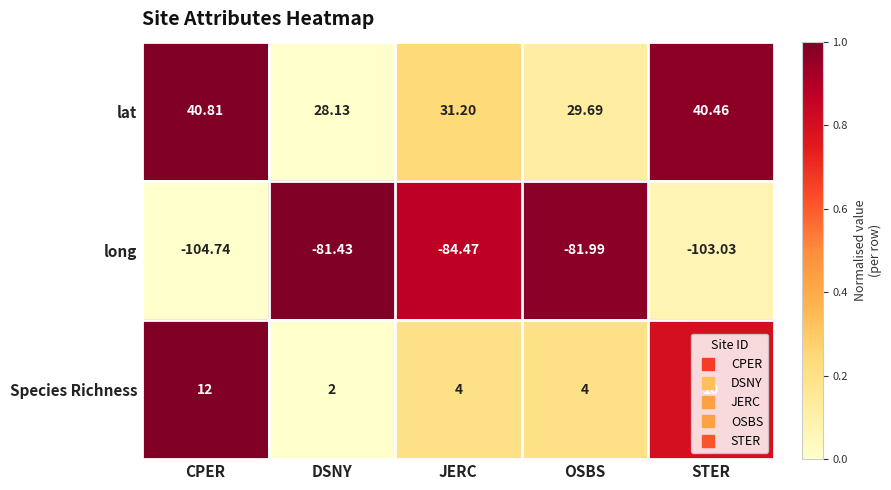

Which series changed the most between JERC and STER?

long